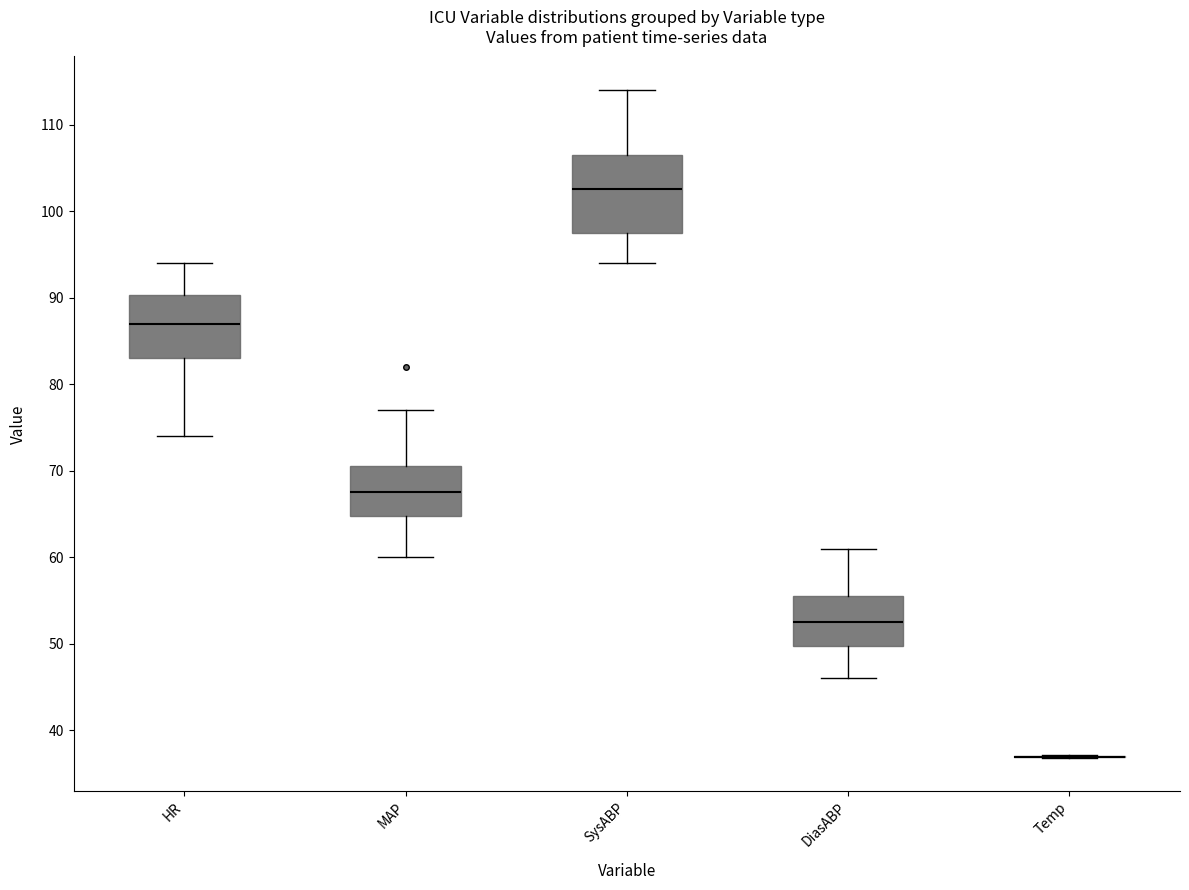

Reading left to right, transcribe this box plot: for each box, give where its median line is, the range the box spans, and where its two whiskers end, as read against the y-axis. The values are not printed on the chart, so give them approximately, as read against the axis.

HR: median 87, box 83 to 90, whiskers 74 to 94
MAP: median 68, box 65 to 71, whiskers 60 to 77
SysABP: median 103, box 98 to 107, whiskers 94 to 114
DiasABP: median 53, box 50 to 56, whiskers 46 to 61
Temp: box collapsed to a line at 37, whiskers 37 to 37